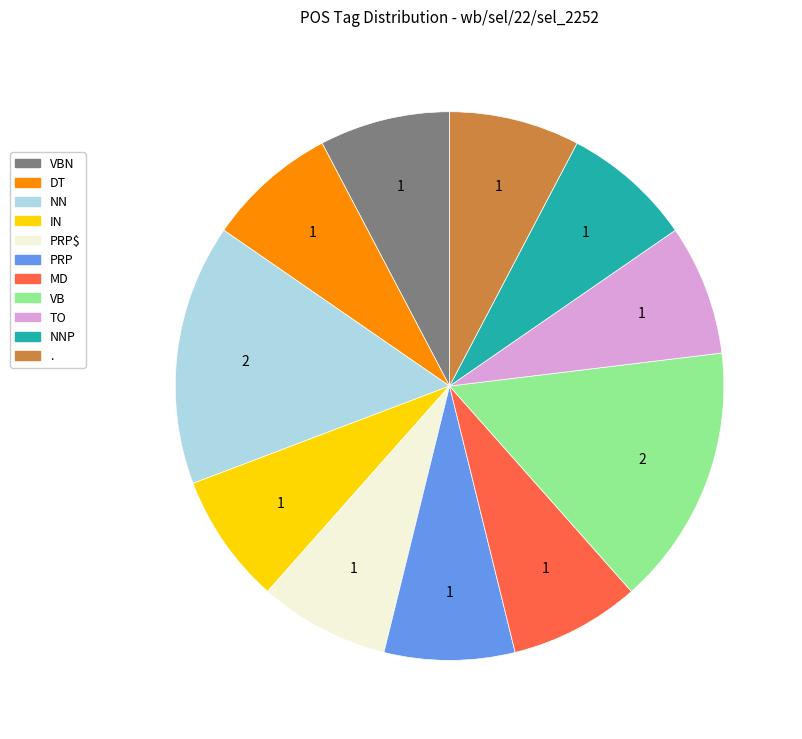

True or false: VB accounts for 15% of the total.

True